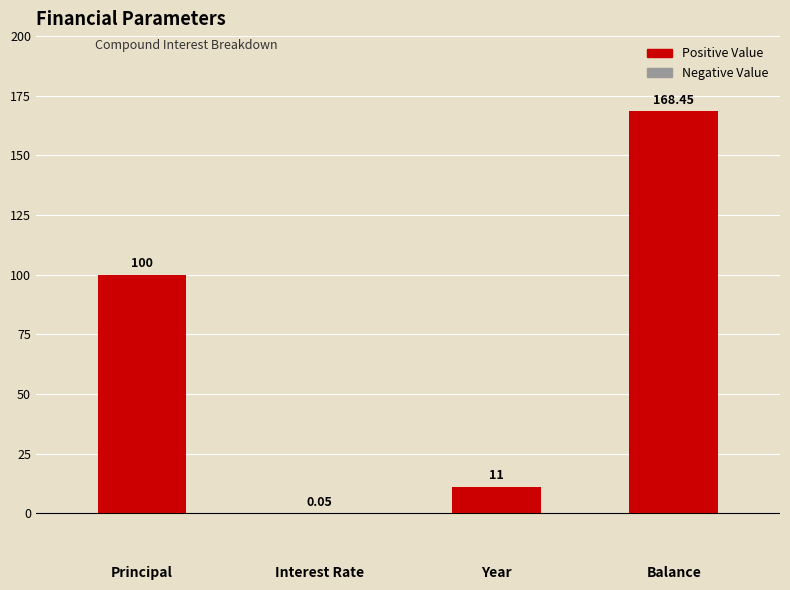

Rank the categories by value from lowest to highest.

Interest Rate, Year, Principal, Balance